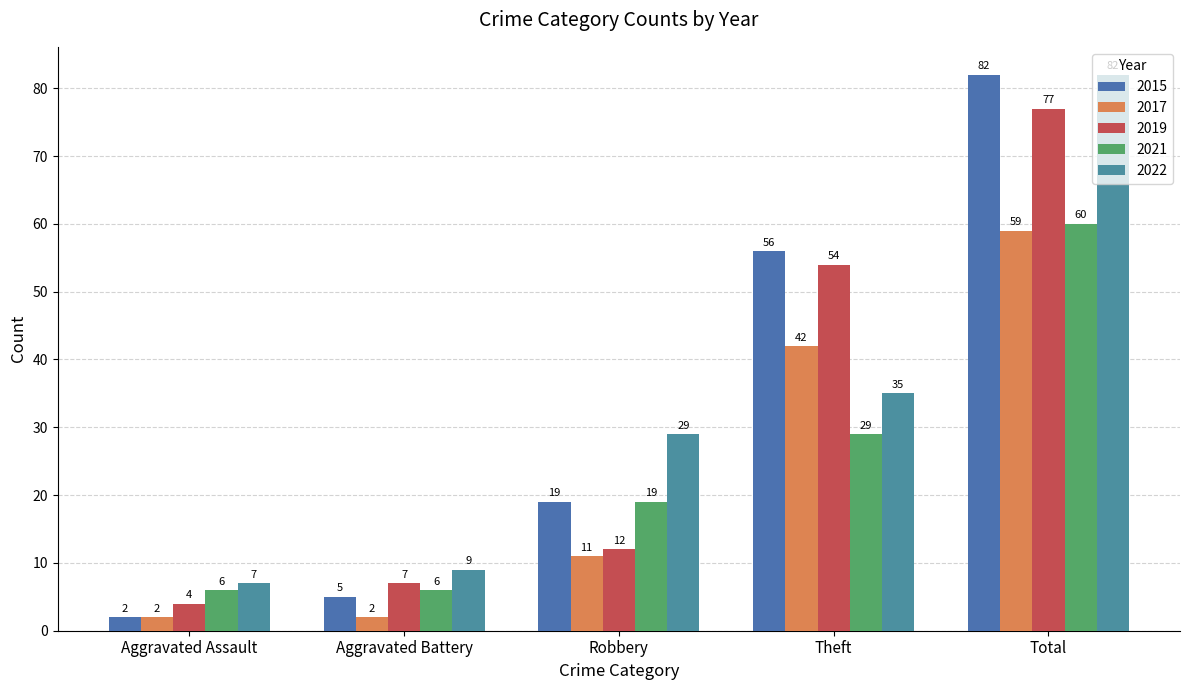

What is the label of the 5th bar from the left?

Total